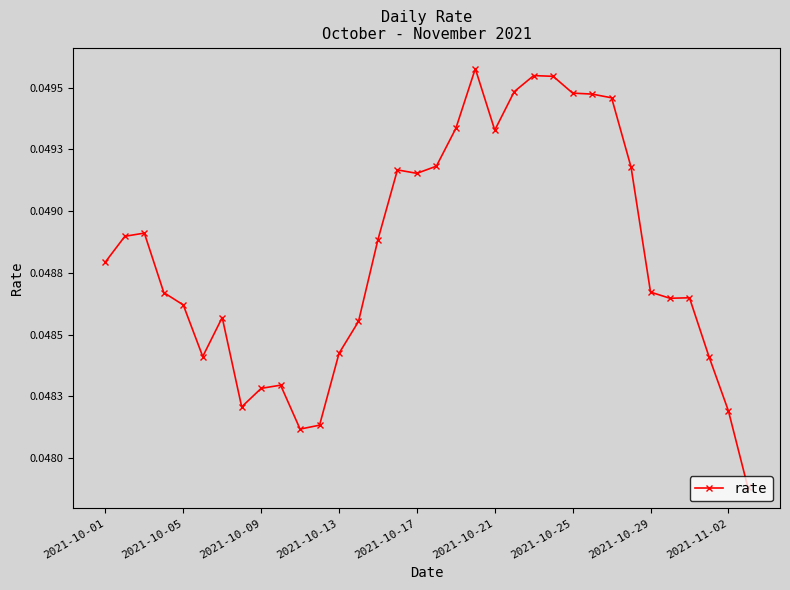

How many lines are shown in the chart?

1